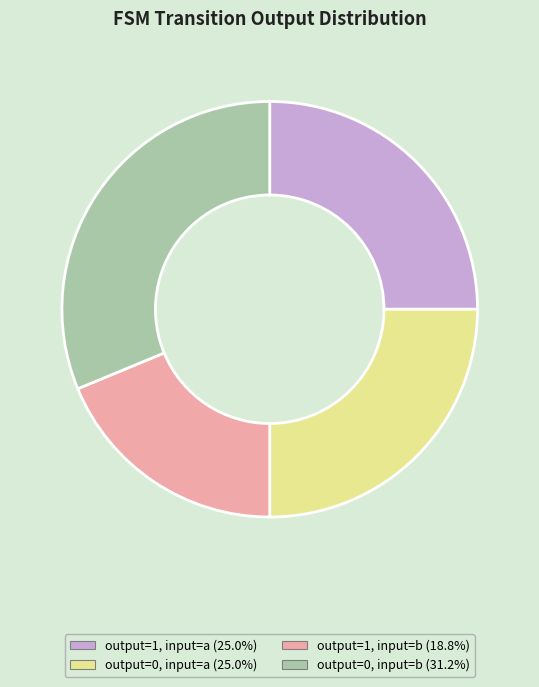

How many slices are in this pie chart?

4